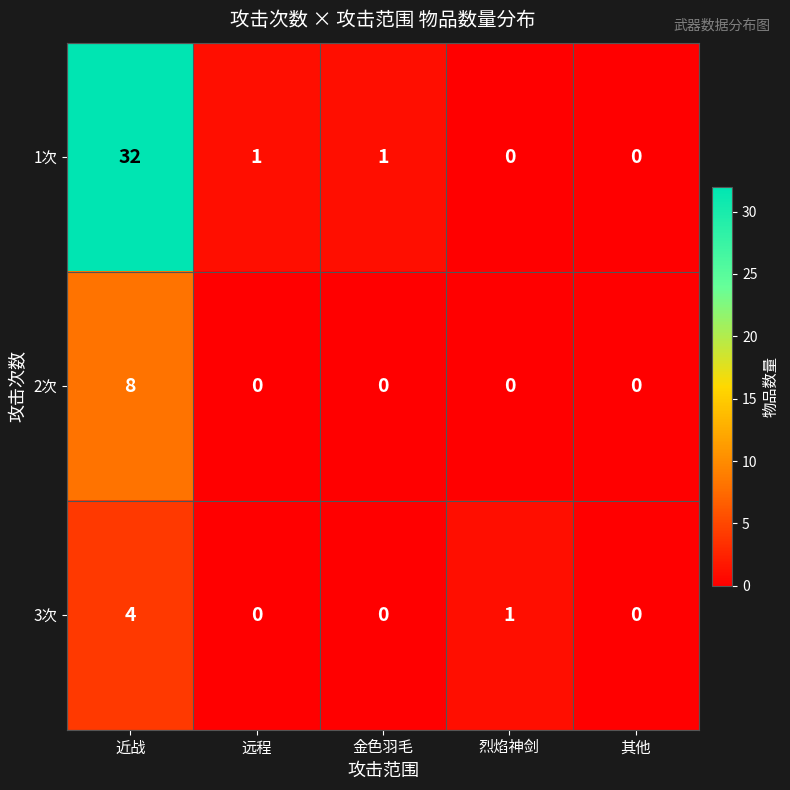

The value of 3次 at 其他 is 0. True or false?

True